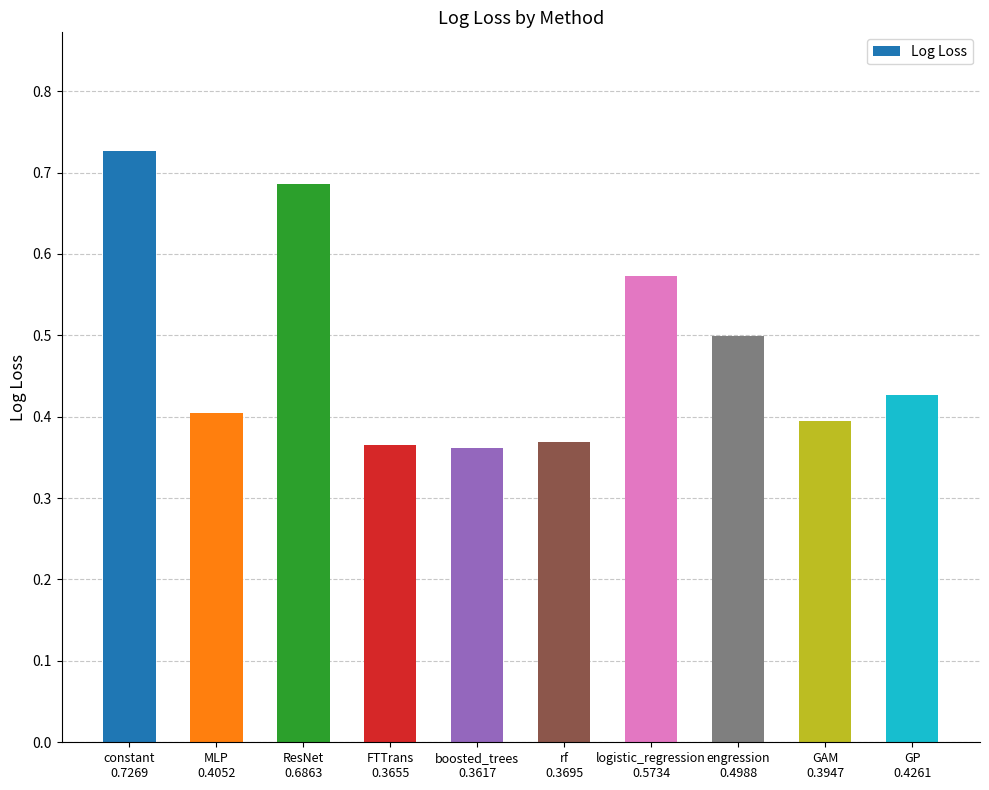

Is it true that the value at engression
0.4988 is 0.5?

True